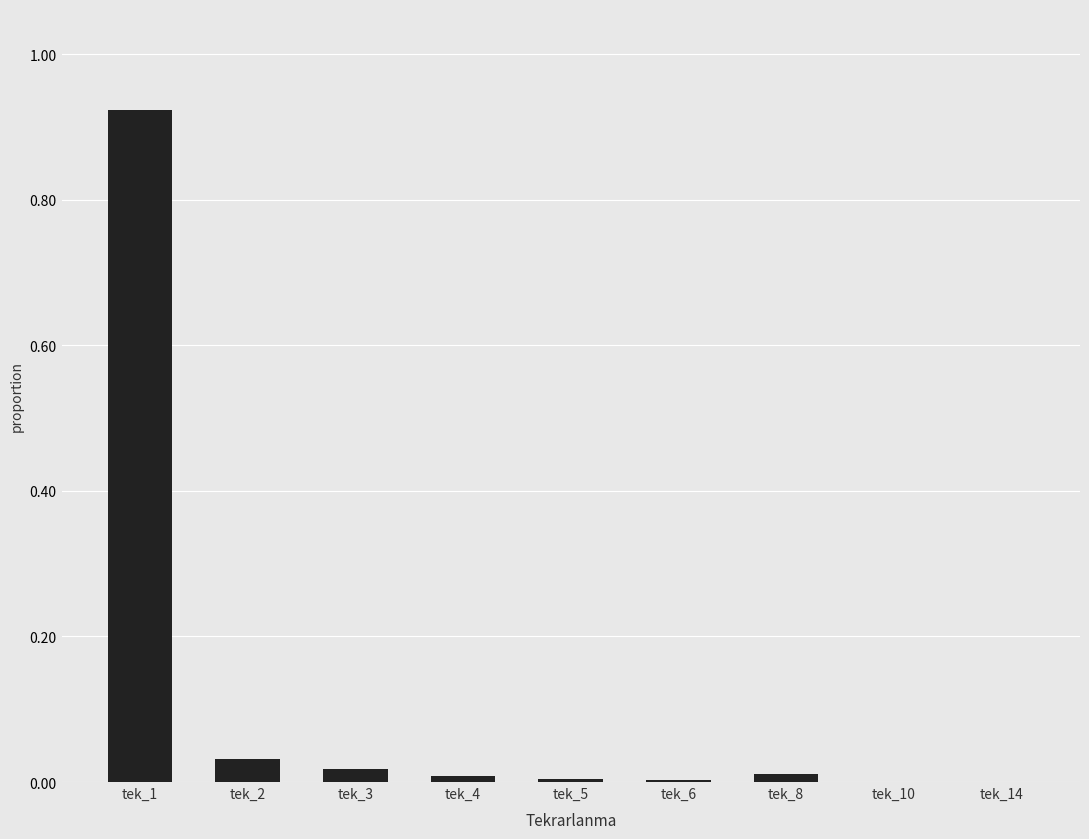

At which category does the chart reach its peak across all series?

tek_1